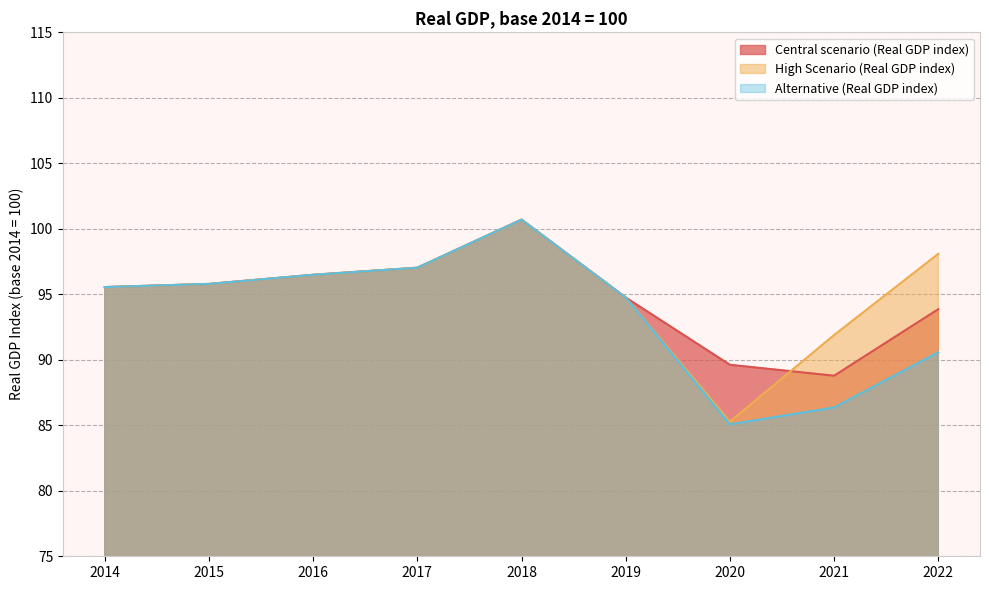

How many lines are shown in the chart?

3